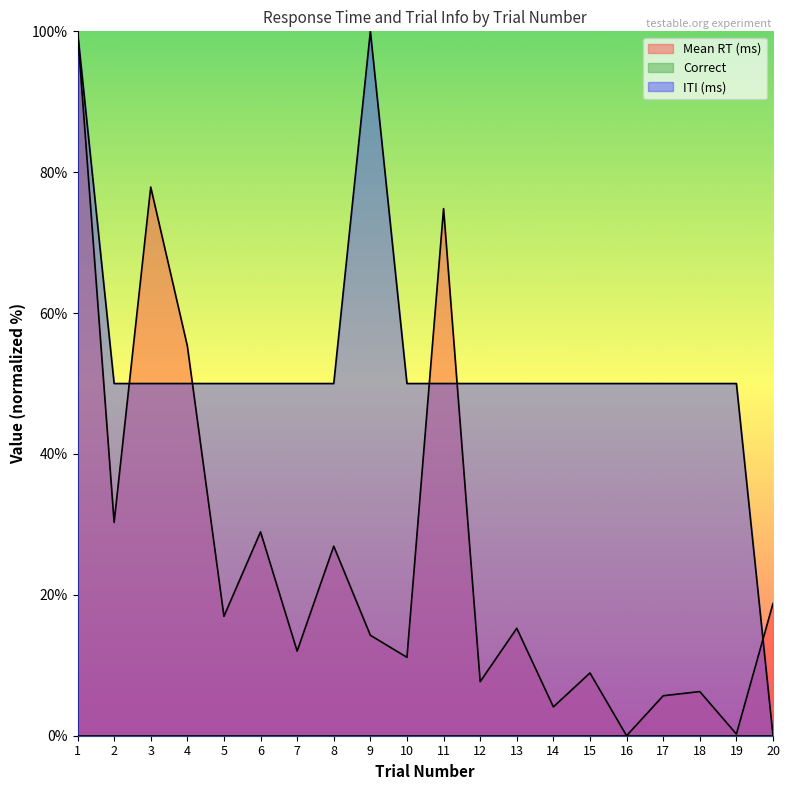

What is the difference between the Mean RT (ms) values at 4 and 6?

26.4